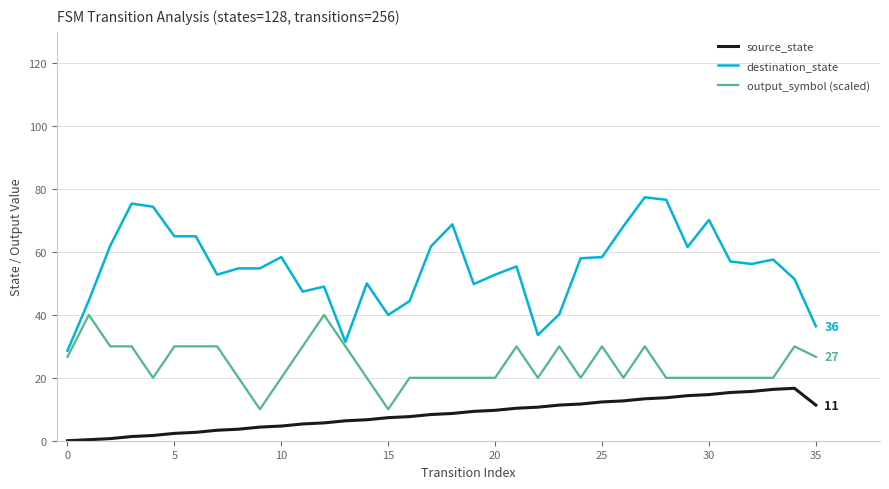

What is the difference between the maximum and minimum values in the output_symbol (scaled) series?

30.0